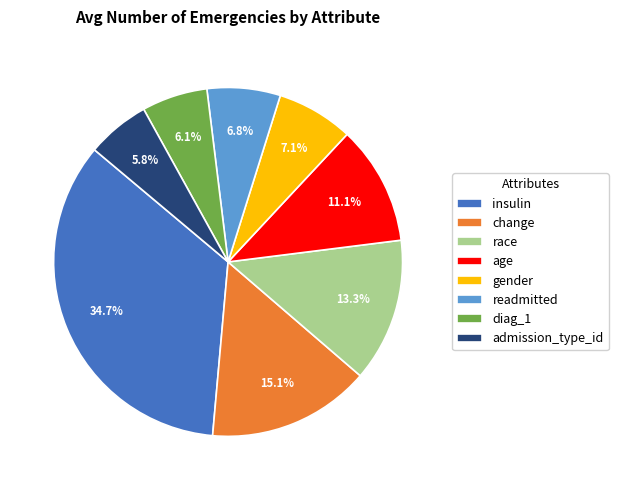

Does any single category account for the majority?

No